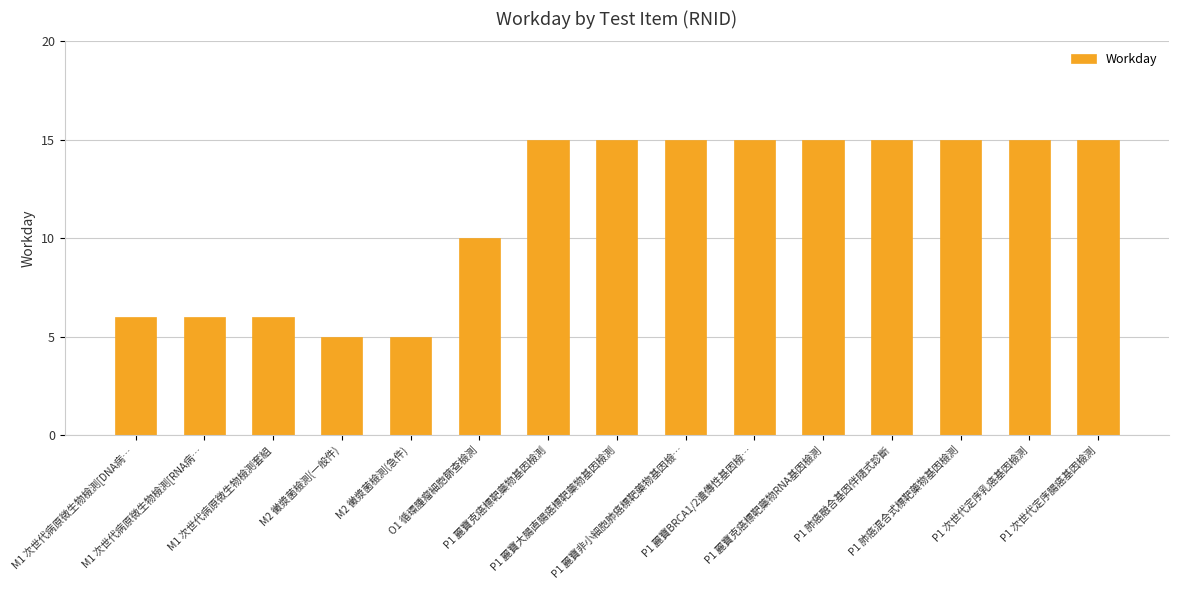

Are the bars grouped side by side (vs. stacked)?

No